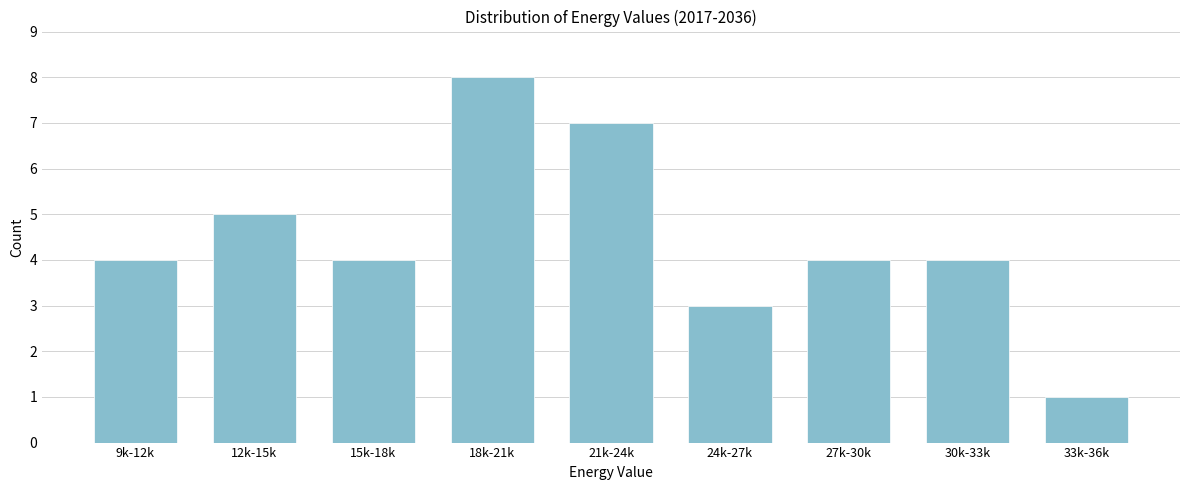

Reading right to left, list all the values displayed in this chart.

1	4	4	3	7	8	4	5	4